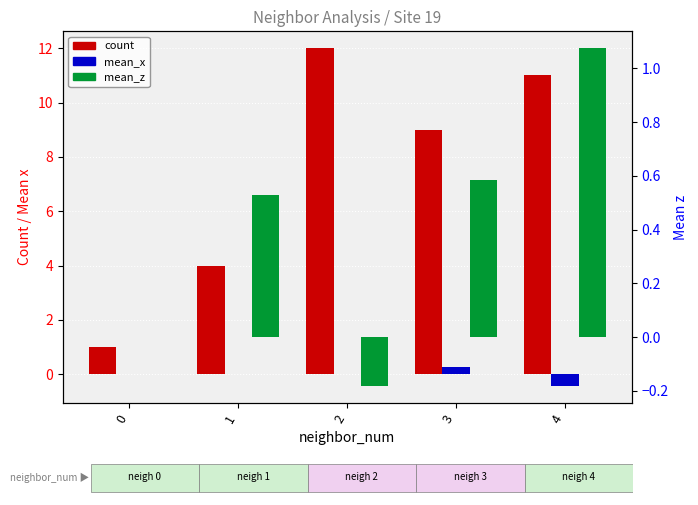

The mean_z series shows 0.0 at 0. True or false?

True